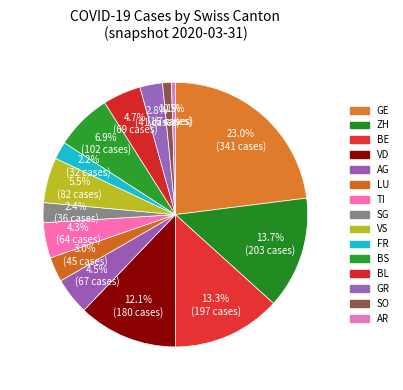

Count the number of slices in the pie.

15